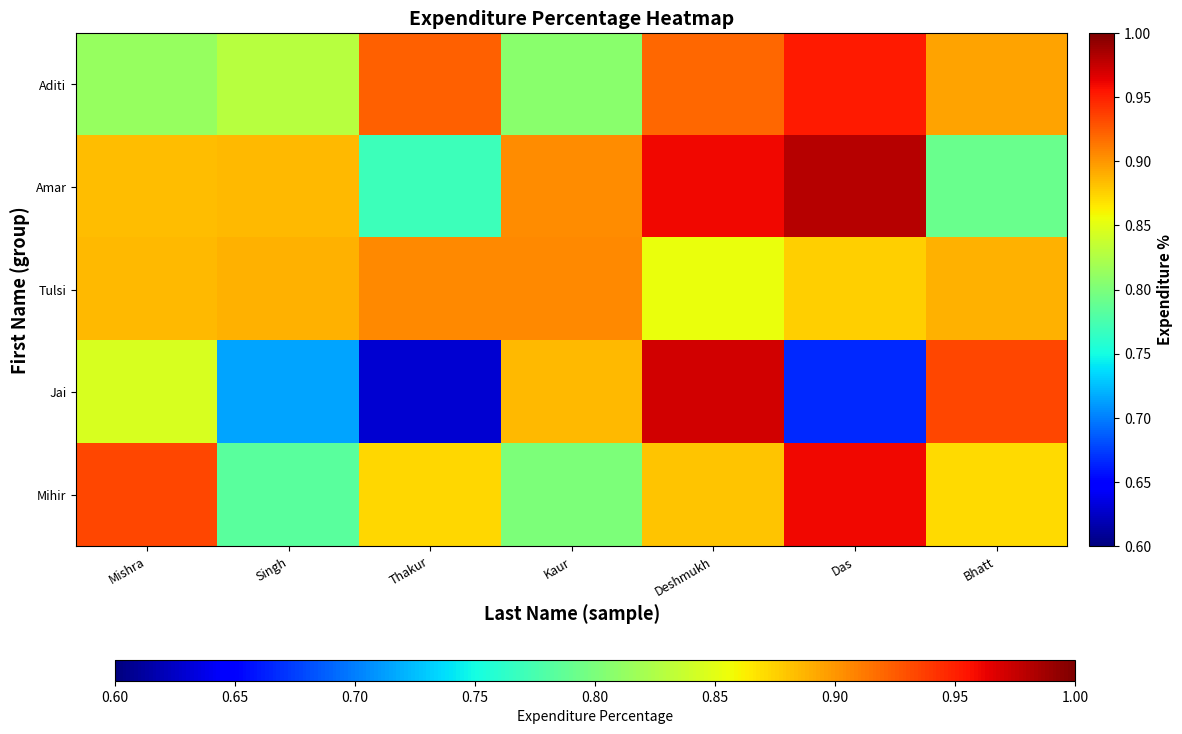

What is the greatest value displayed?

1.0